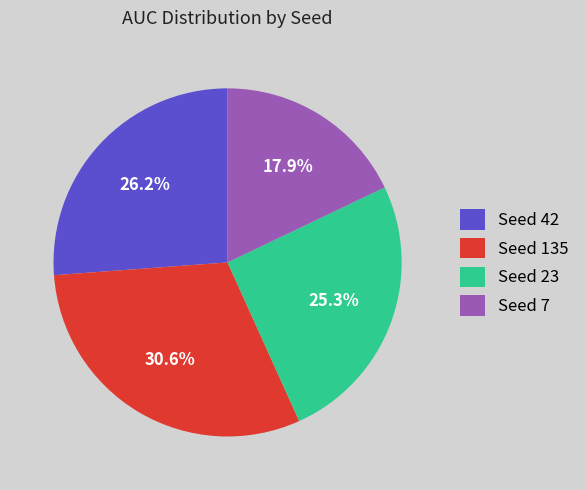

How many slices are in this pie chart?

4